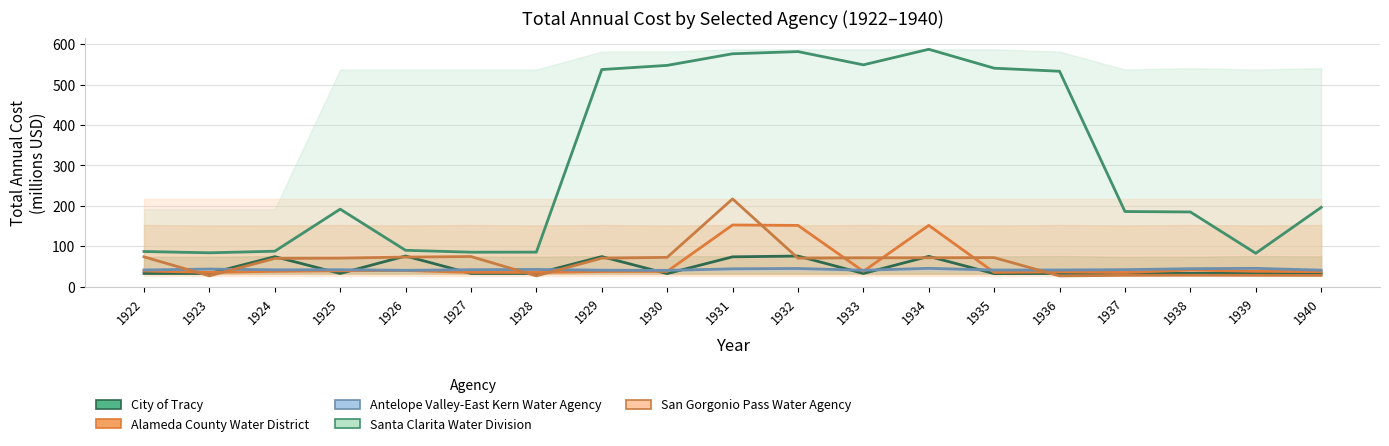

What is the difference between the highest and lowest values at 1938?

156.4